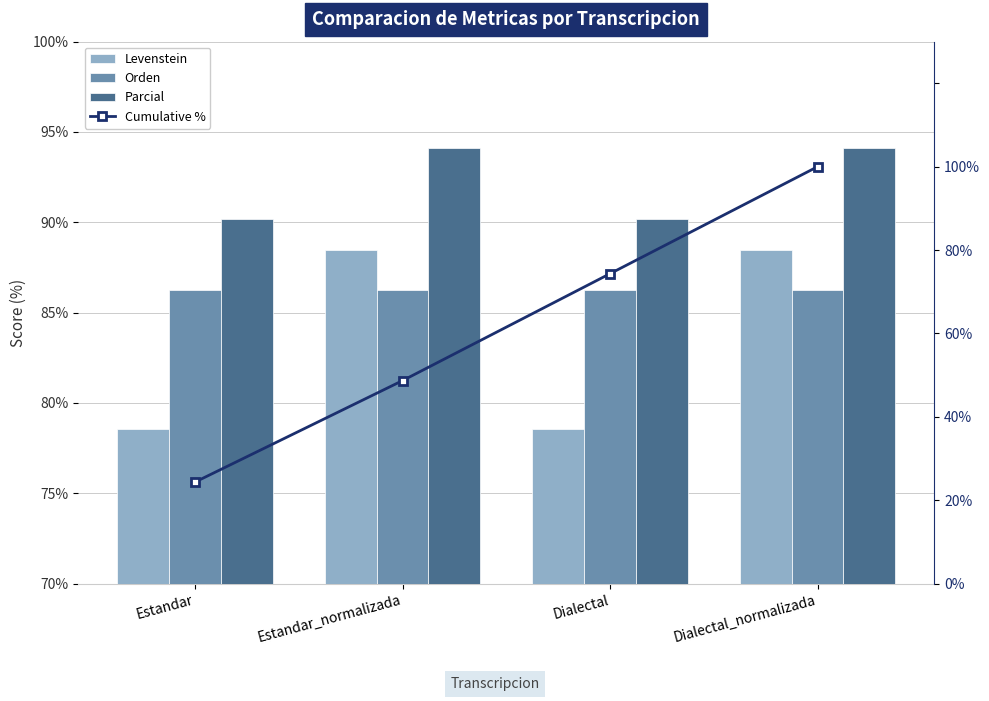

At which label does Parcial reach its minimum?

Estandar